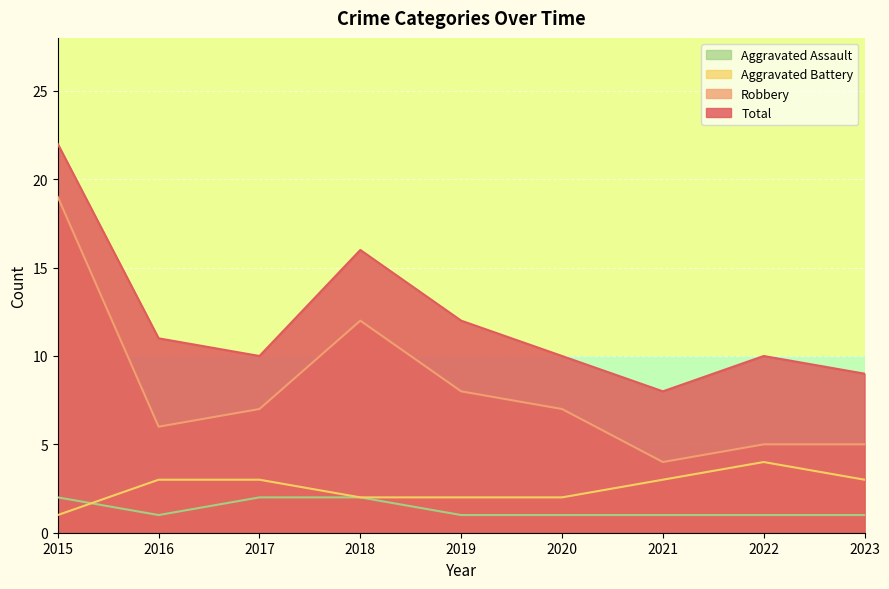

Is it true that Aggravated Battery equals 1 at 2019?

False